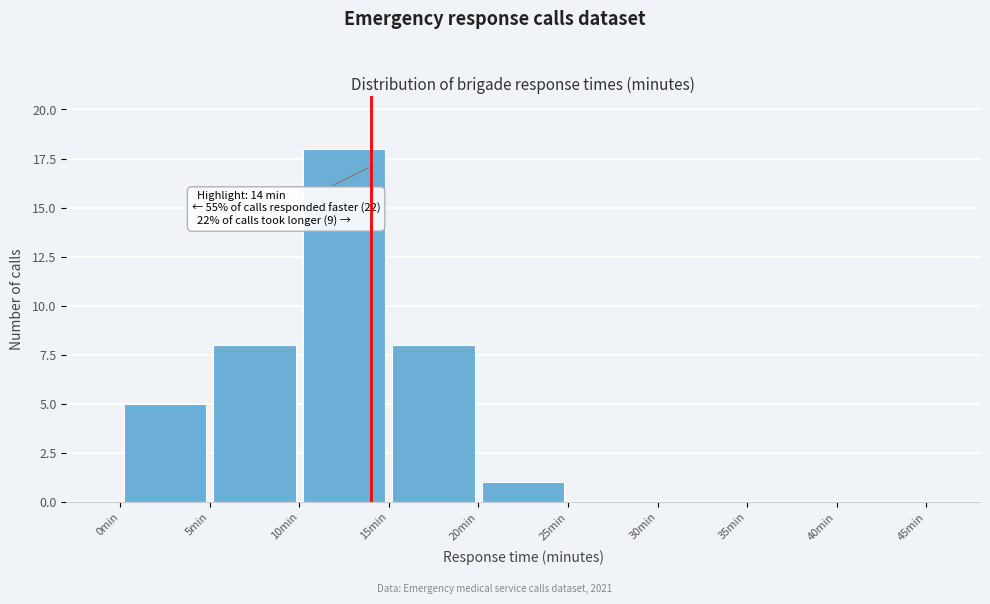

Which range on the x-axis has the tallest bar?

10 to 15